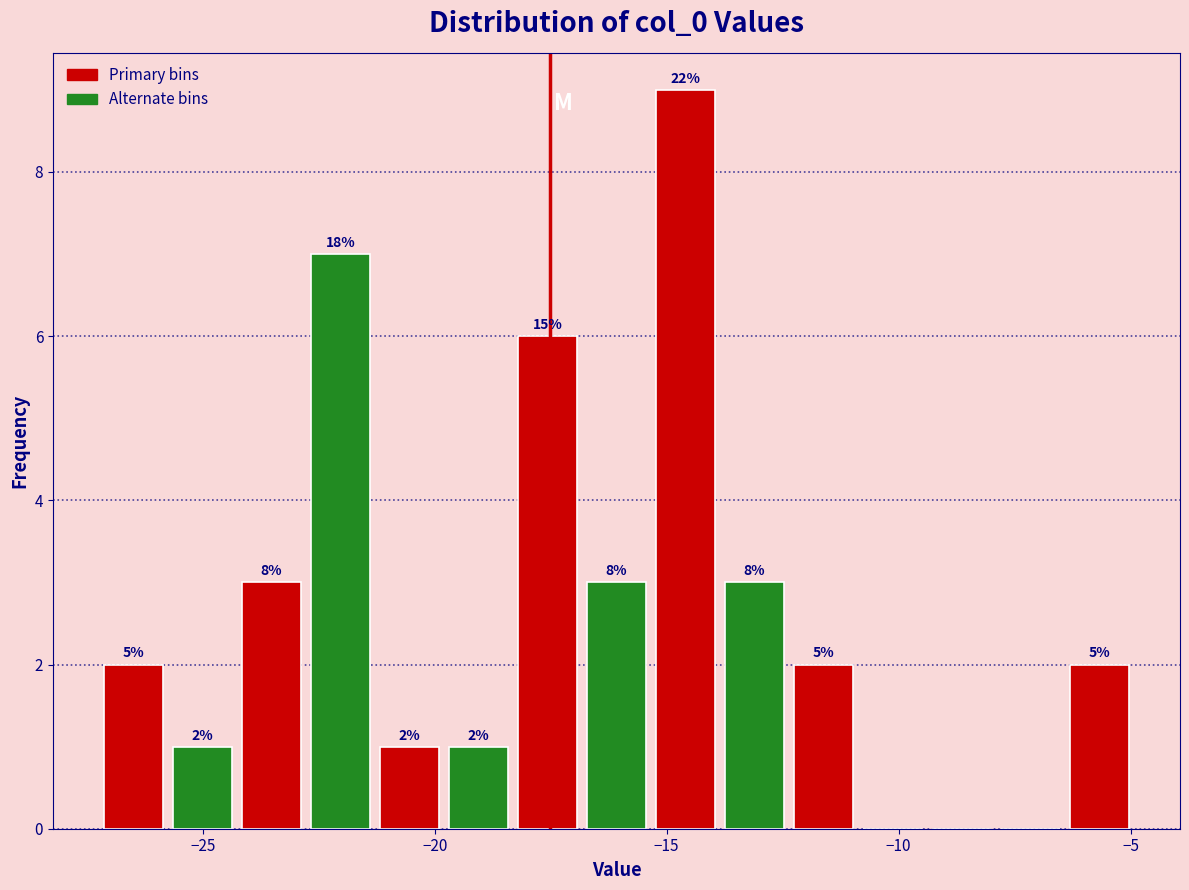

Read against the x-axis, roughly where is the centre of the tallest bar?

-14.5